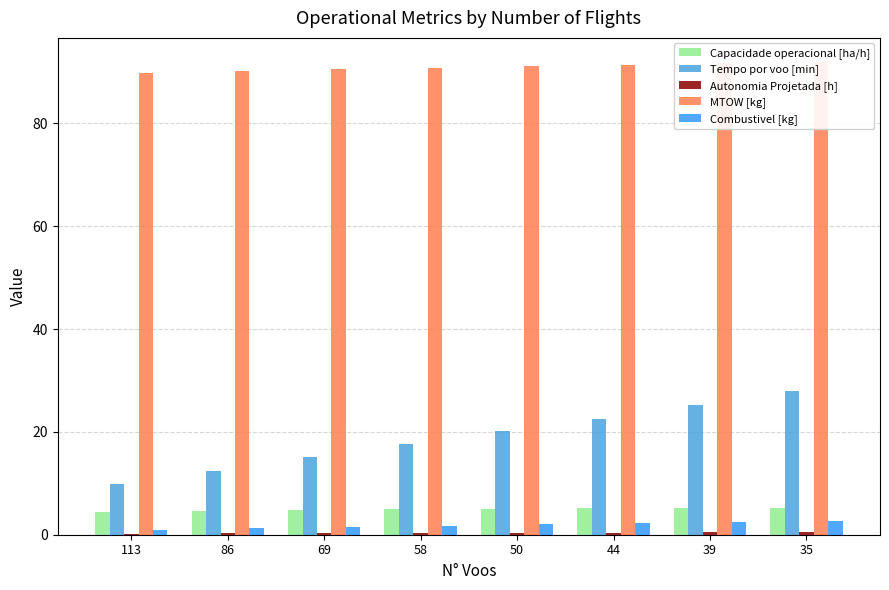

What is the difference between the highest and lowest values at 39?

91.2